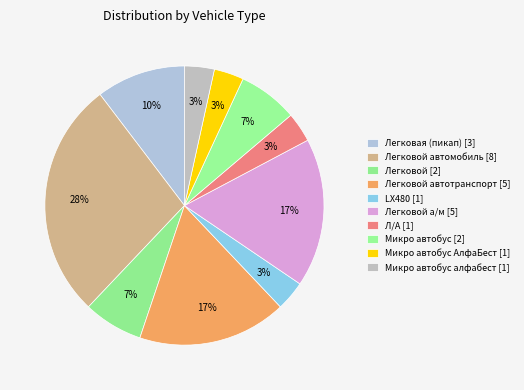

Does any single category account for the majority?

No